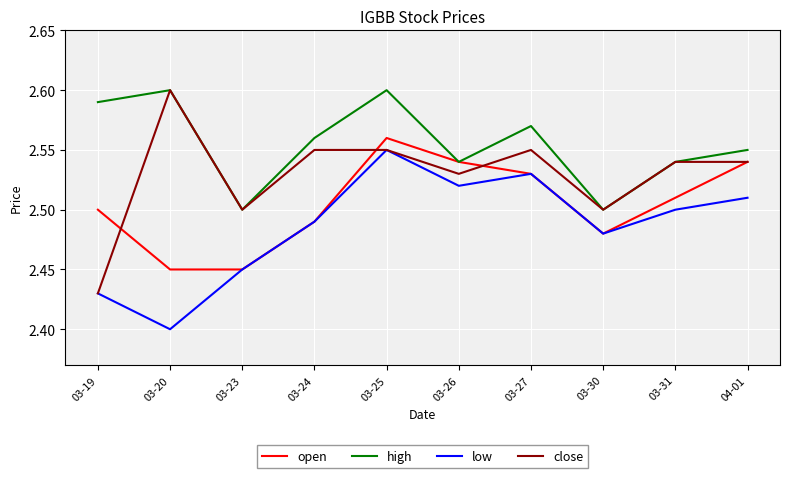

Rank the series by their average value, from highest to lowest.

high, close, open, low